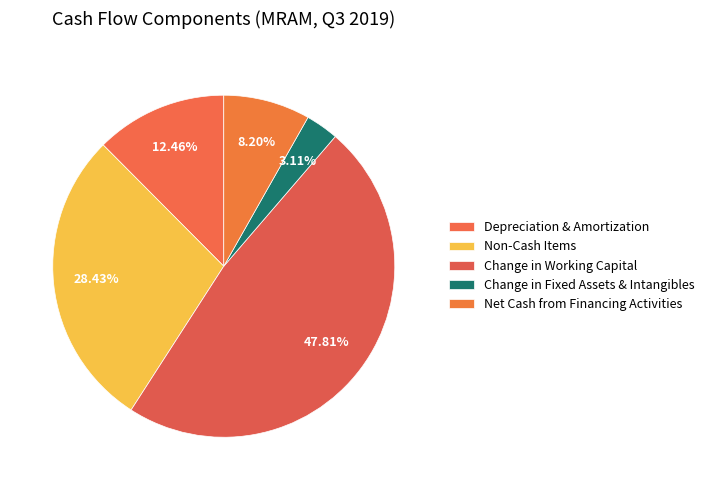

What percentage do Change in Working Capital and Change in Fixed Assets & Intangibles together represent?

50.9%